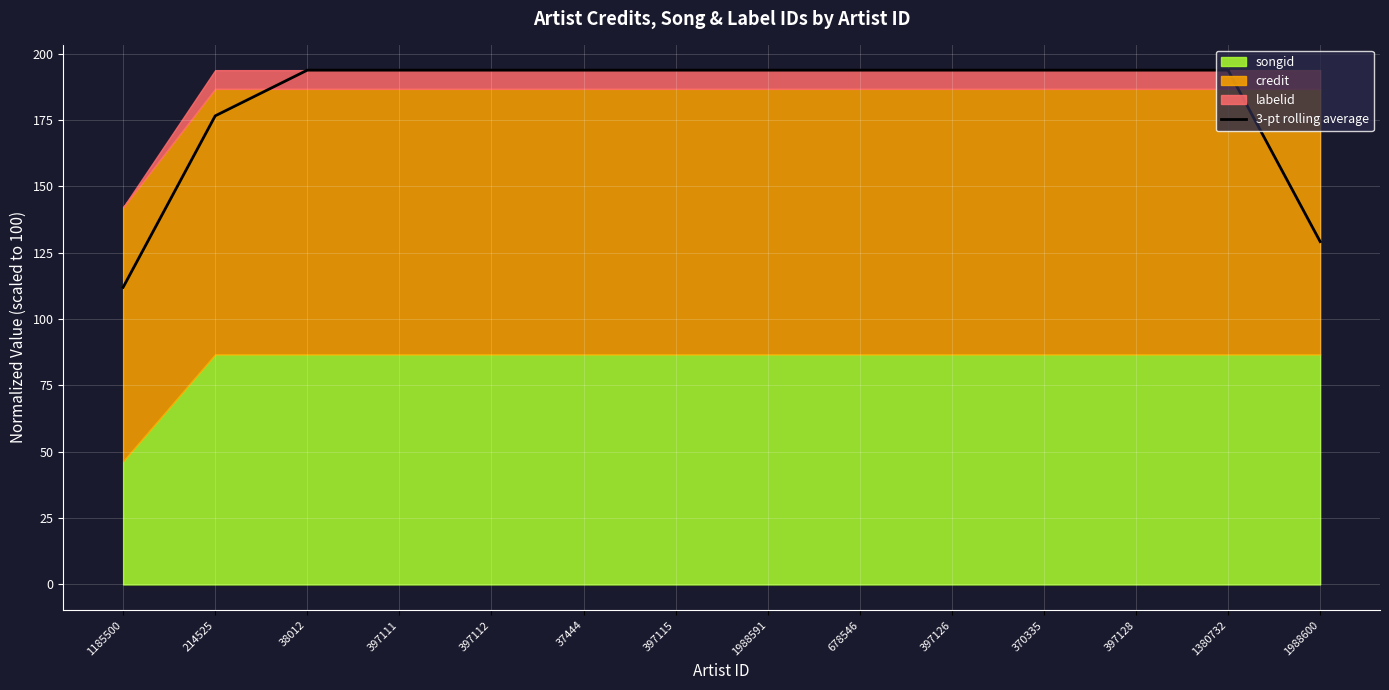

Reading right to left, what are all the values shown in this chart?

129.2	193.7	193.7	193.7	193.7	193.7	193.7	193.7	193.7	193.7	193.7	193.7	176.5	111.9